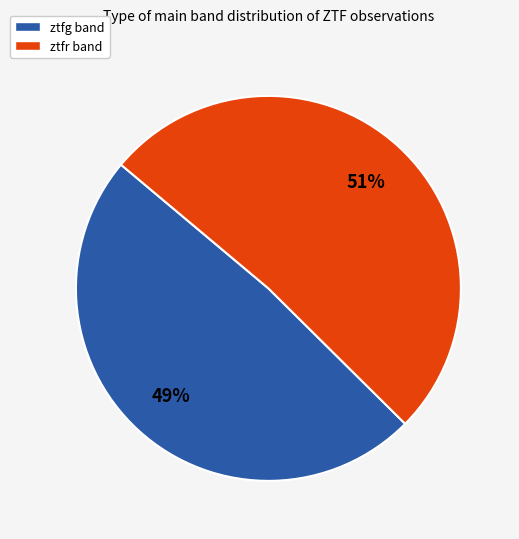

Count the number of slices in the pie.

2